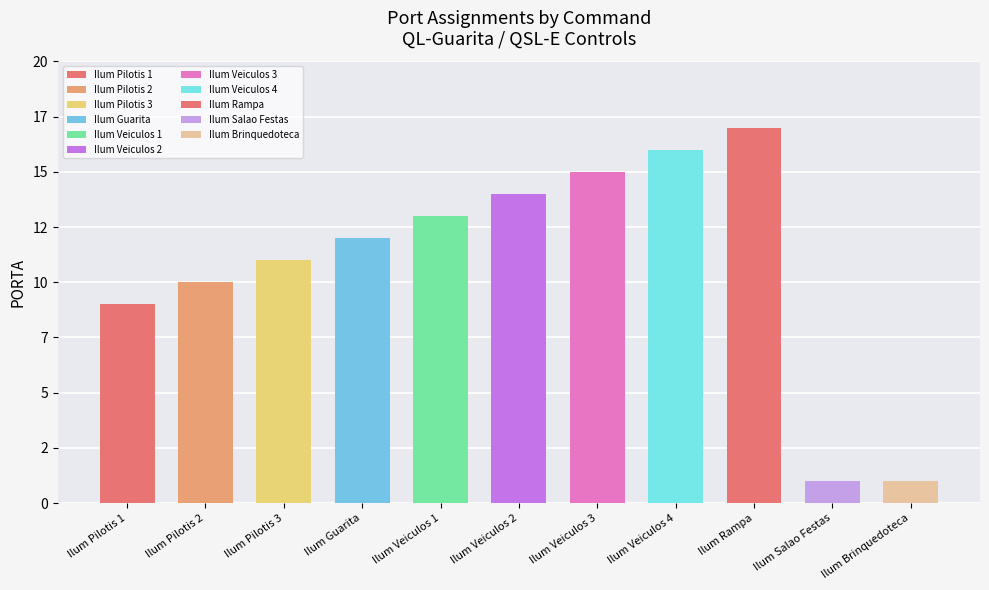

Is it true that the value at Ilum Veiculos 3 is 23?

False